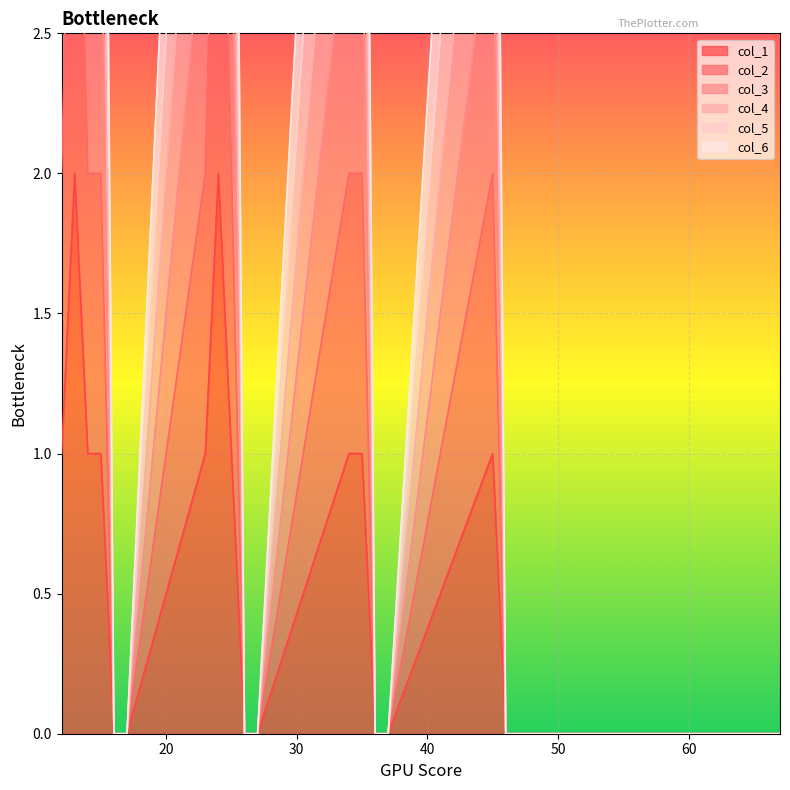

Where is col_6 nearest to the value 6?

12